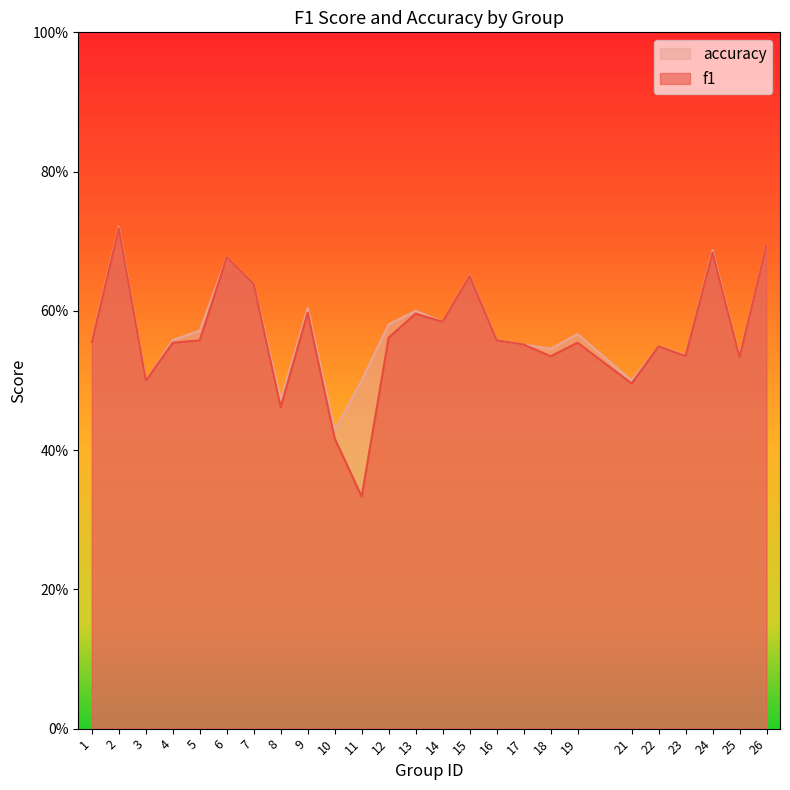

Is the value of accuracy at 23 greater than the value of f1 at 8?

Yes